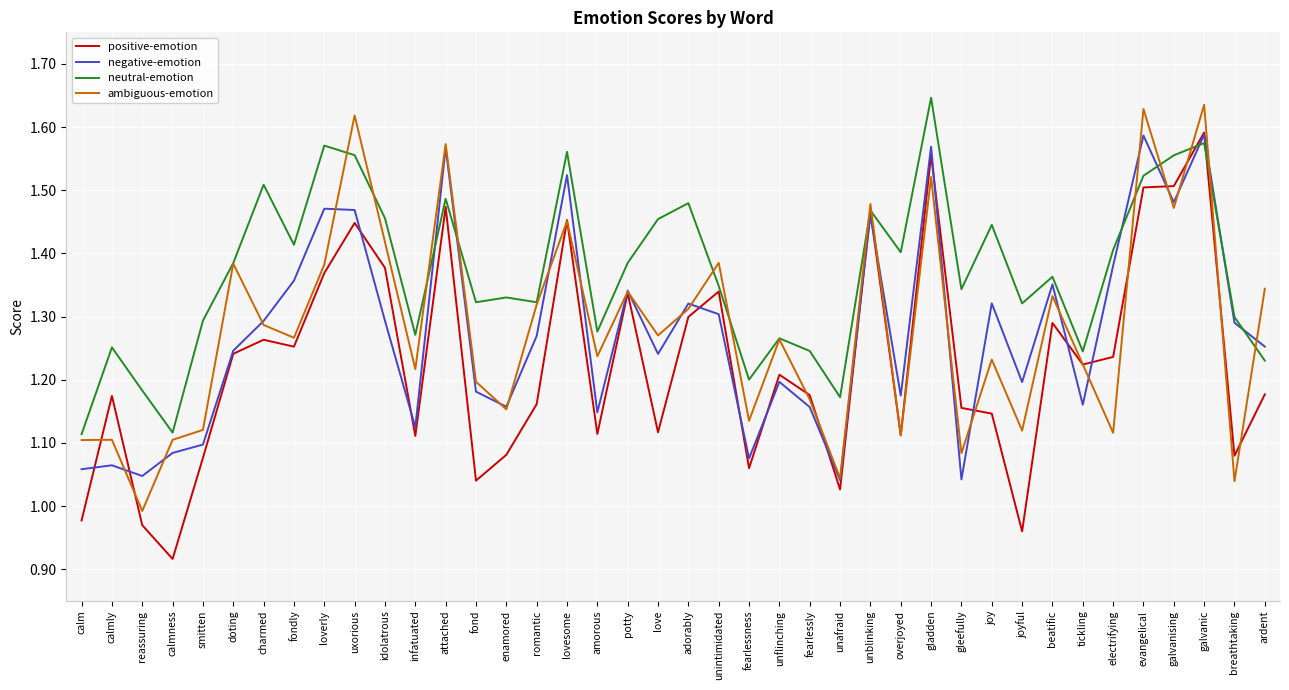

What is the difference between the highest and lowest values at adorably?

0.2